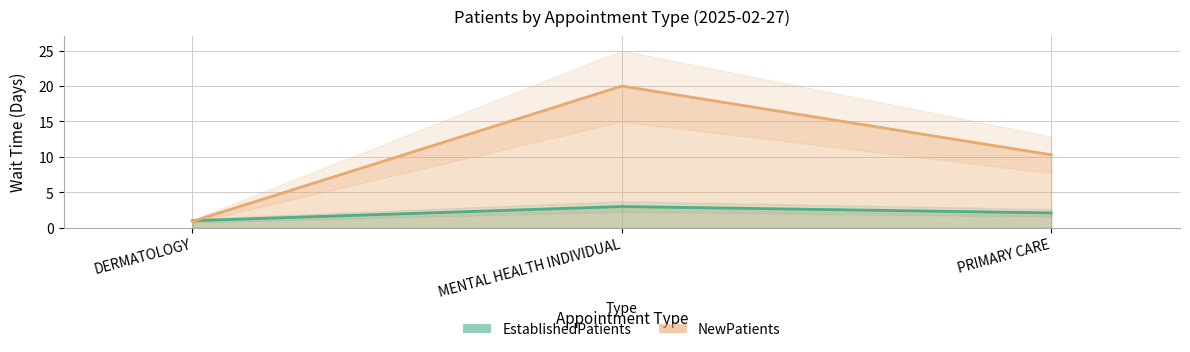

Is it true that NewPatients equals 10.3 at PRIMARY CARE?

True